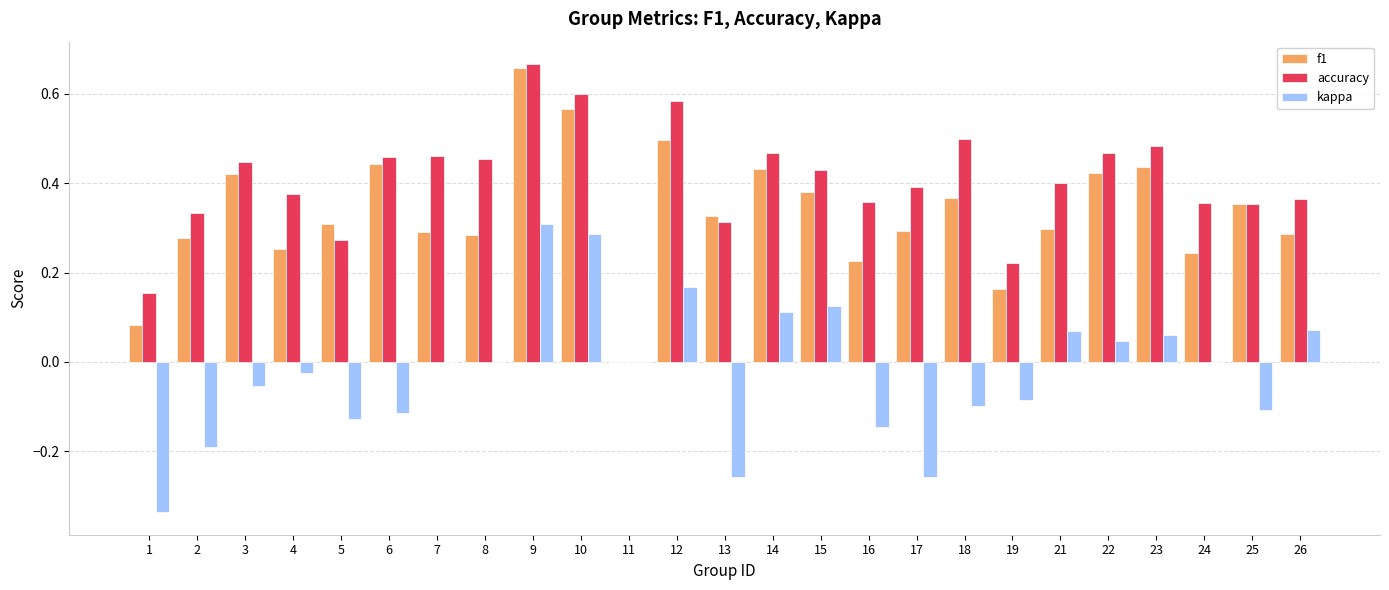

How many values in the accuracy series exceed 0?

24